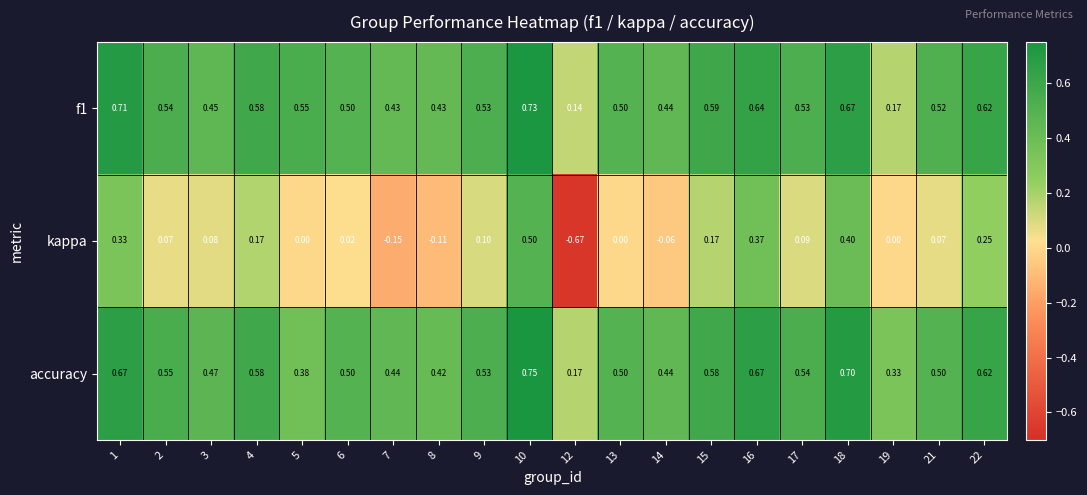

Which series has the largest total across all categories?

accuracy